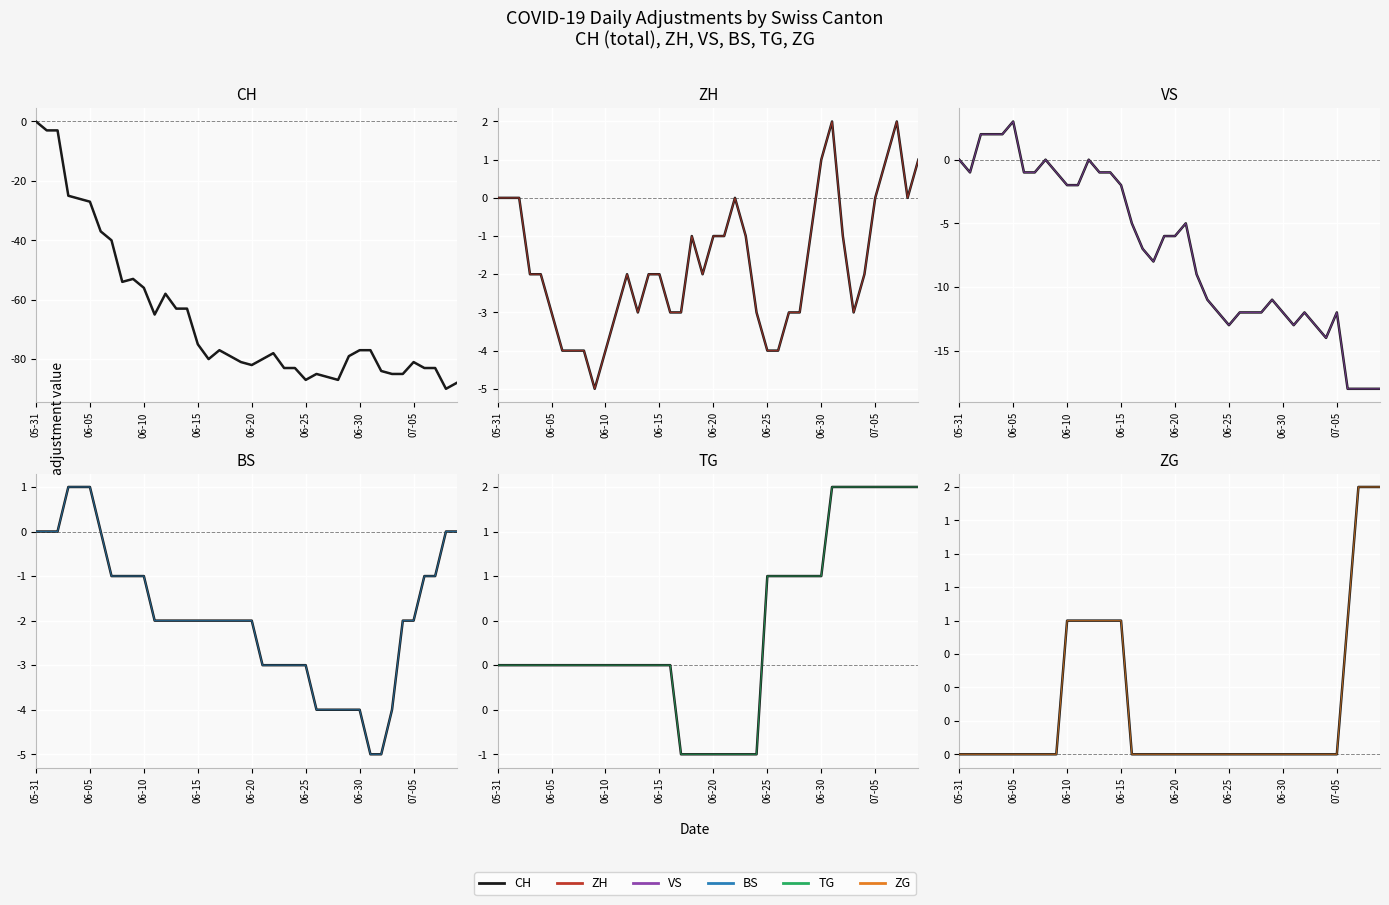

How many negative values does the VS series have?

33